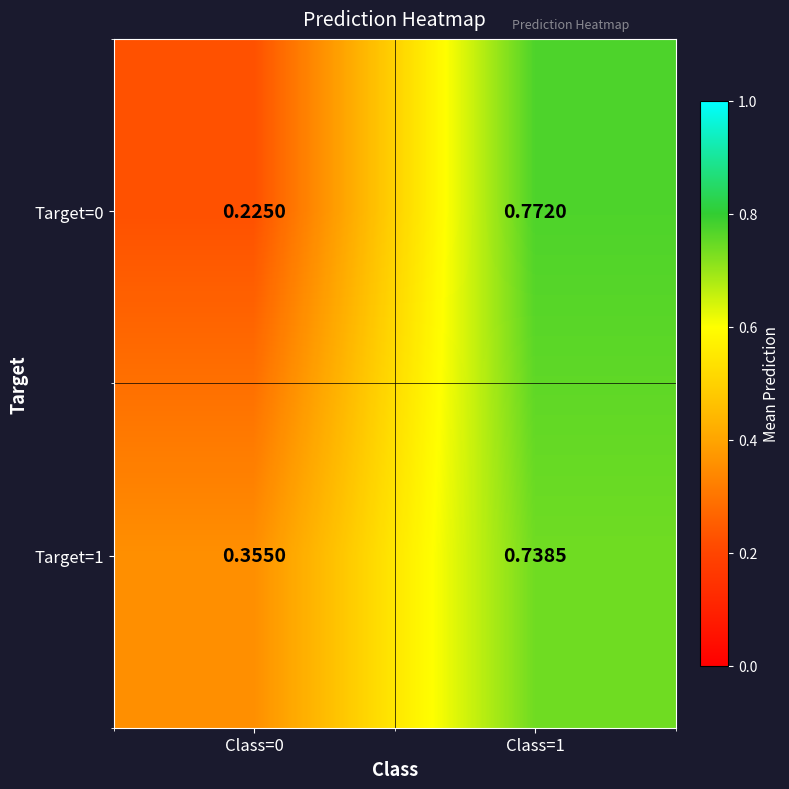

At which category is the sum across all series the highest?

Class=1